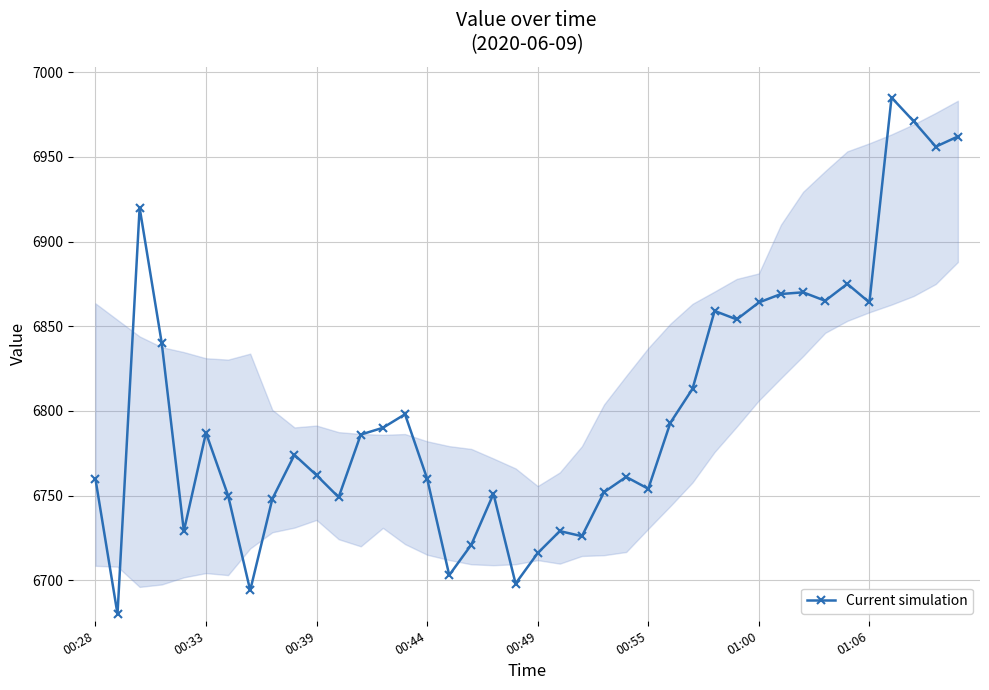

How many values are below 6786?

20